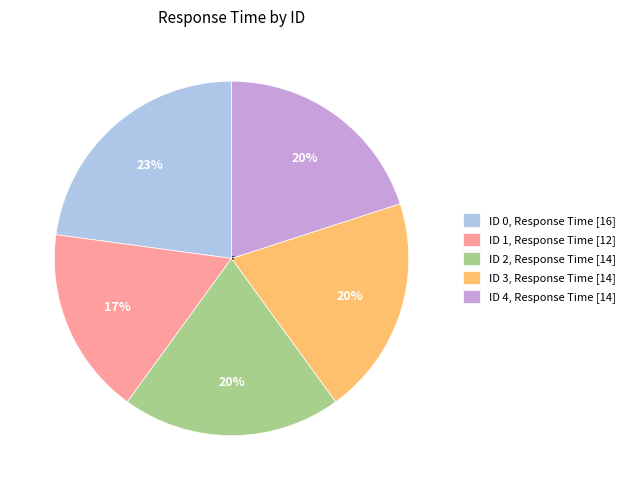

To the nearest percent, what is the difference between the largest and smallest slice percentages?

6%